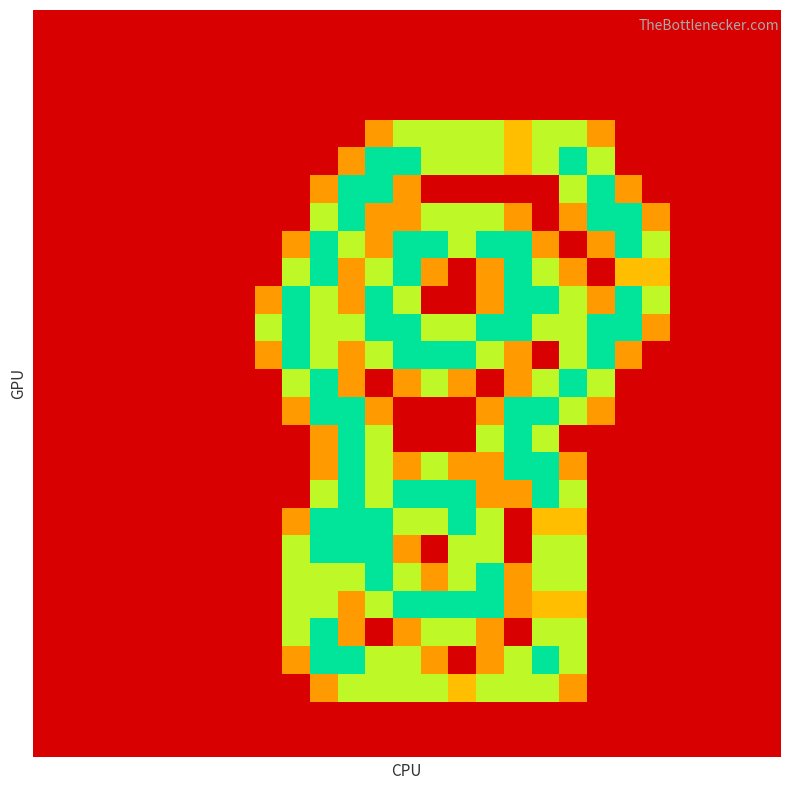

At how many categories does at least one series exceed 0?

15